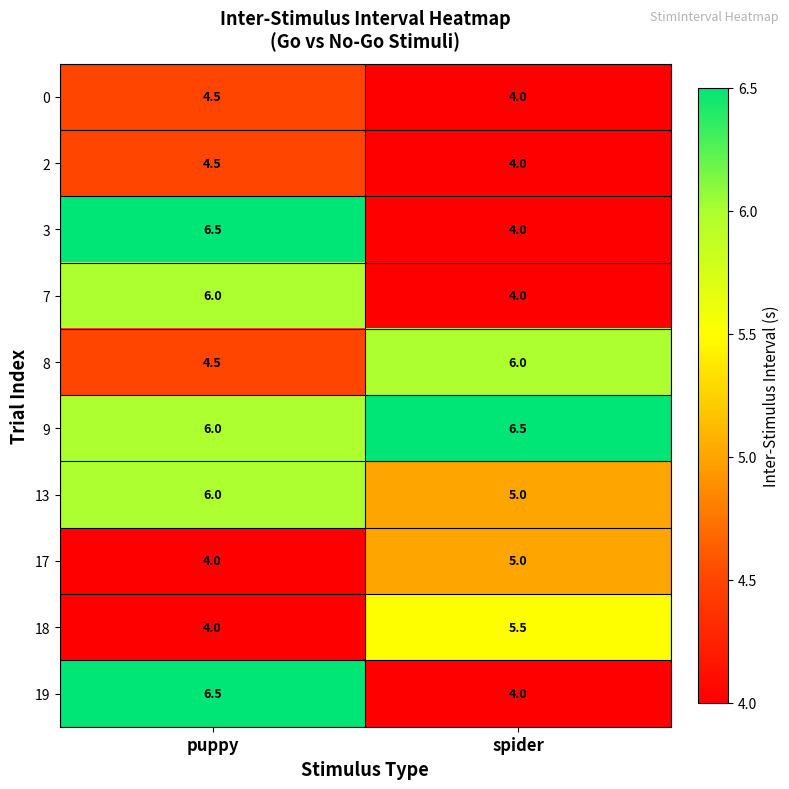

What is the approximate value of 18 at spider?

5.5